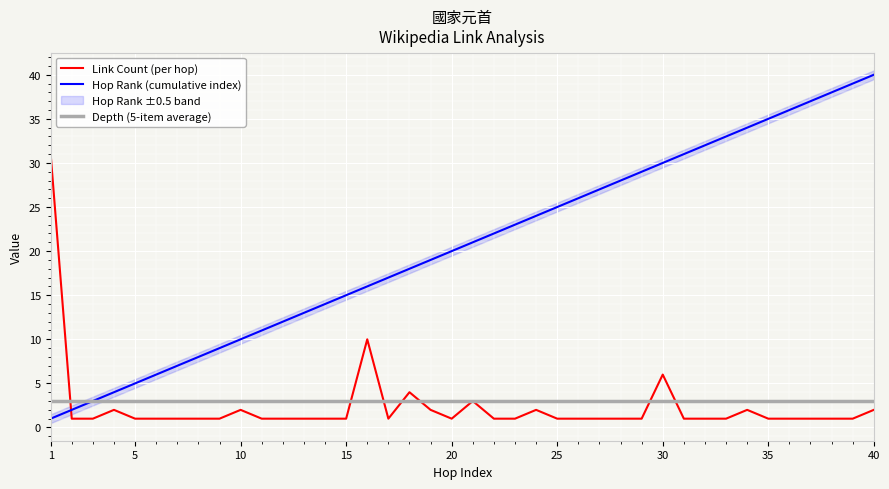

At how many categories does at least one series exceed 21?

20